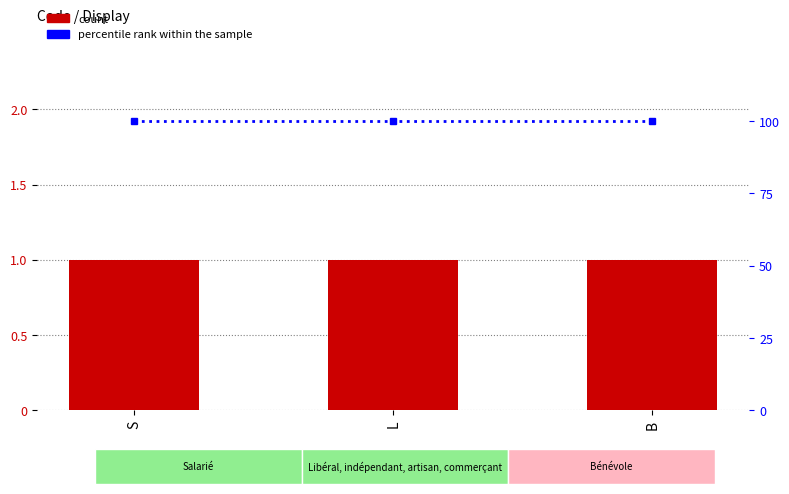

Does the chart contain stacked bars?

No